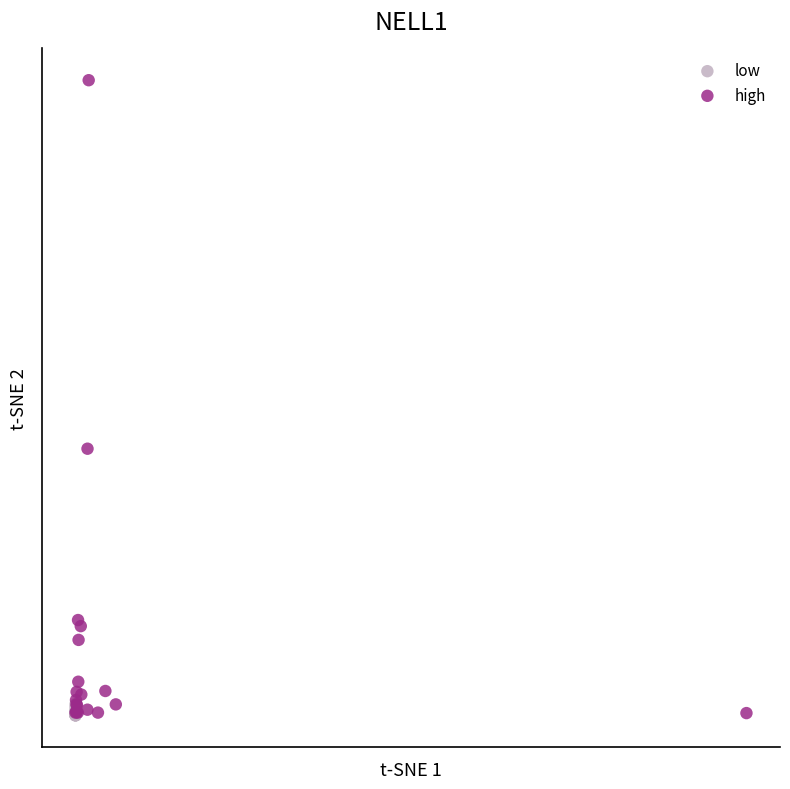

Which series has the widest spread of Y values?

high